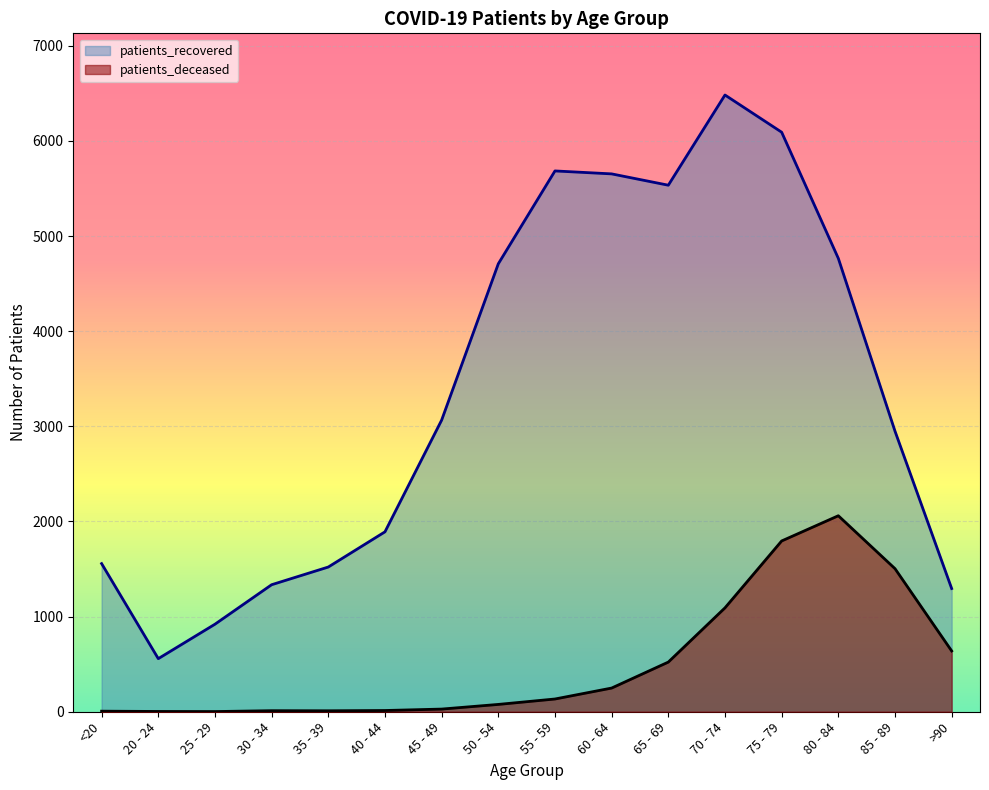

What is the label of the 11th point from the left?

65 - 69